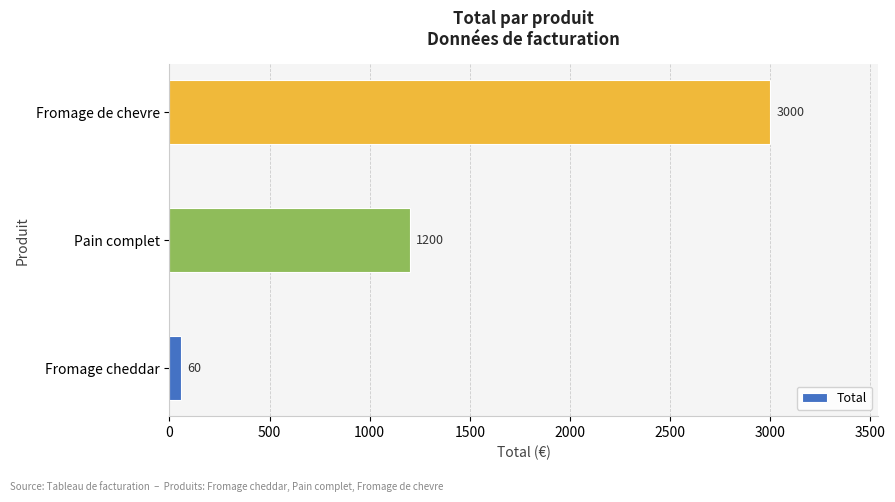

What is the average value?

1420